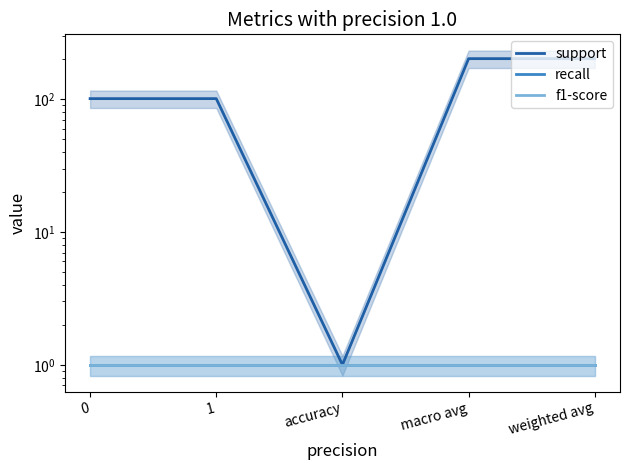

Rank the categories by support value from highest to lowest.

macro avg, weighted avg, 0, 1, accuracy